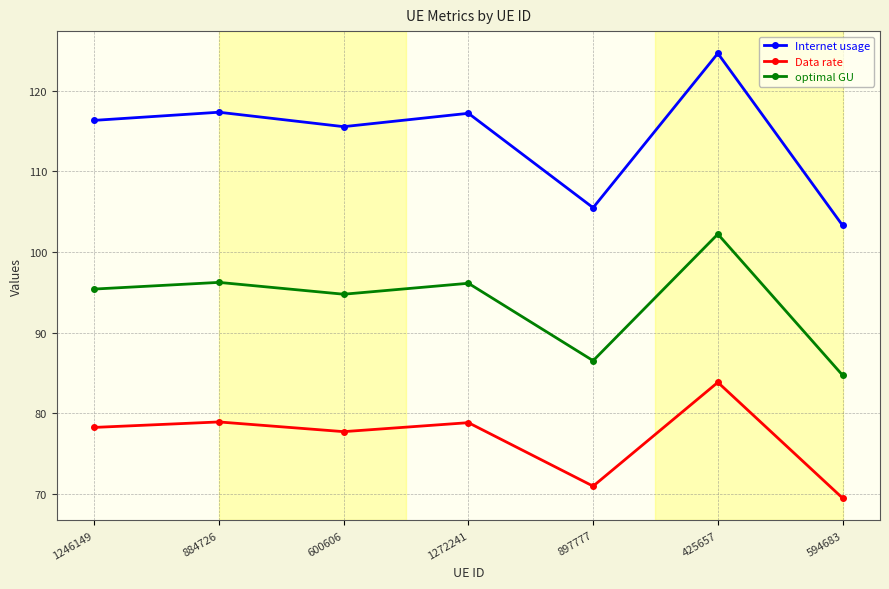

At which label does Internet usage first exceed 116?

1246149